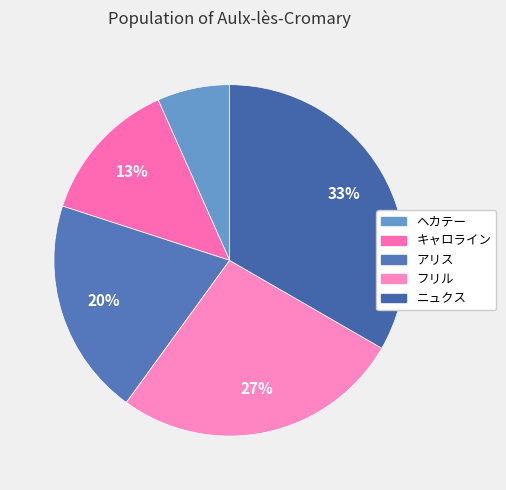

Rank the categories by value from highest to lowest.

ニュクス, フリル, アリス, キャロライン, ヘカテー